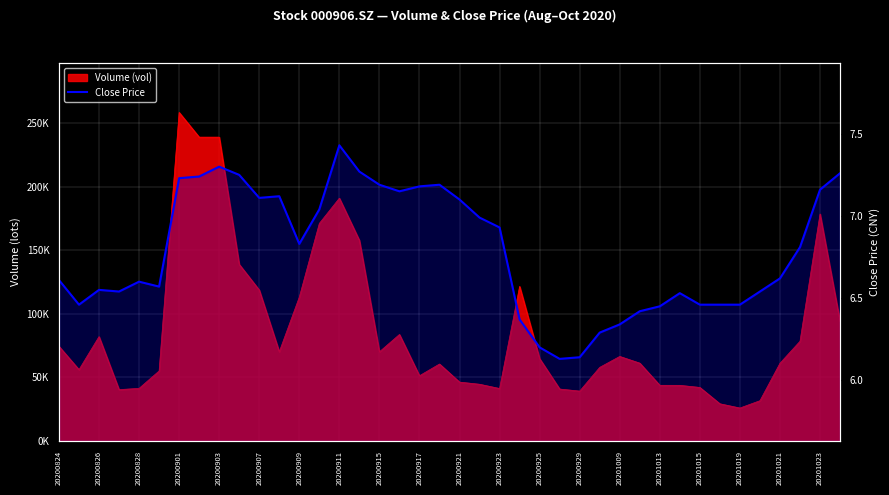

What is the smallest value displayed?

6.1